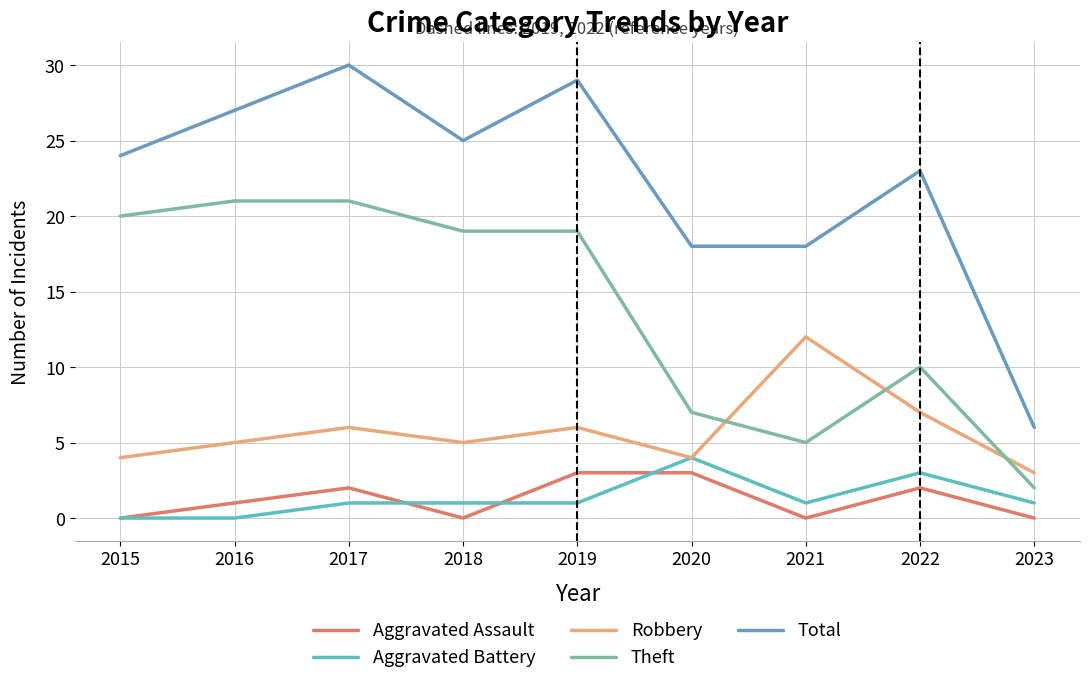

What is the sum of all Aggravated Assault values?

11